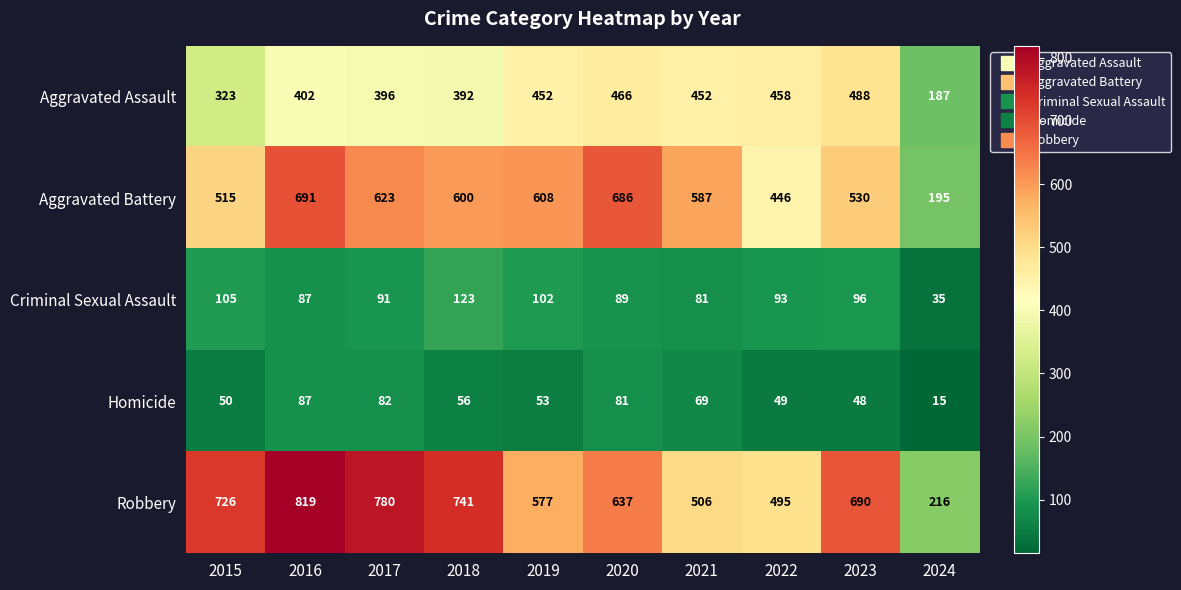

Which series has the largest total across all categories?

Robbery